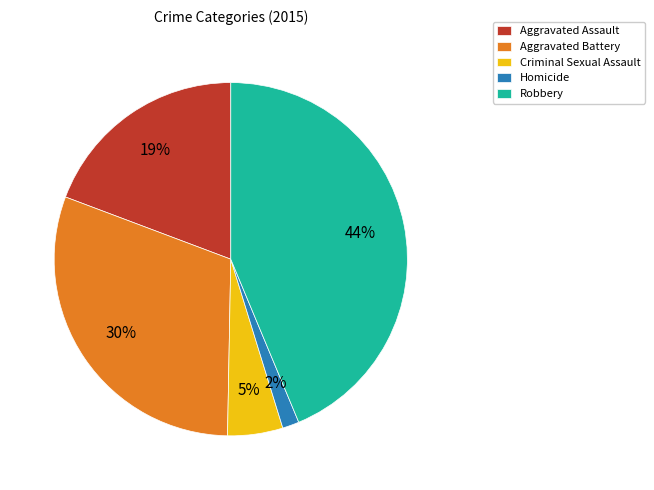

To the nearest percent, what percentage of the pie is Criminal Sexual Assault?

5%